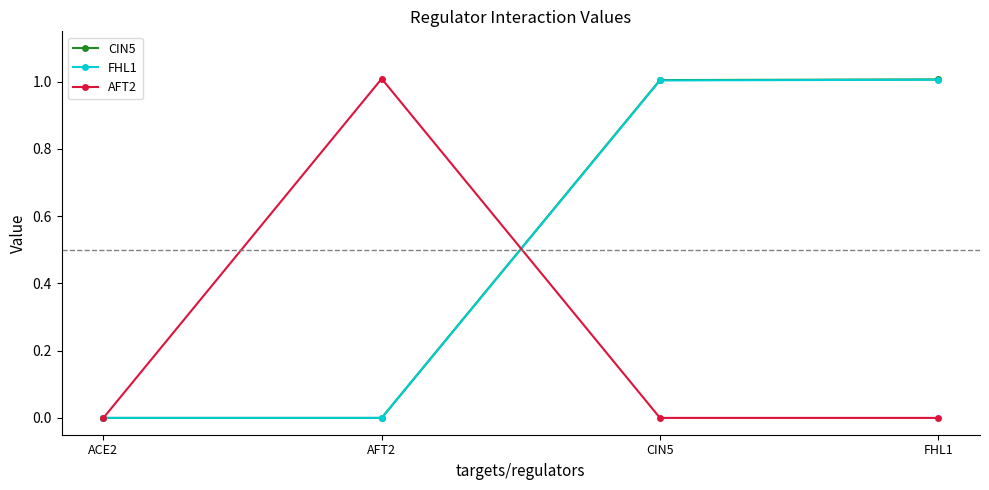

Between ACE2 and FHL1, which series saw the biggest shift?

CIN5